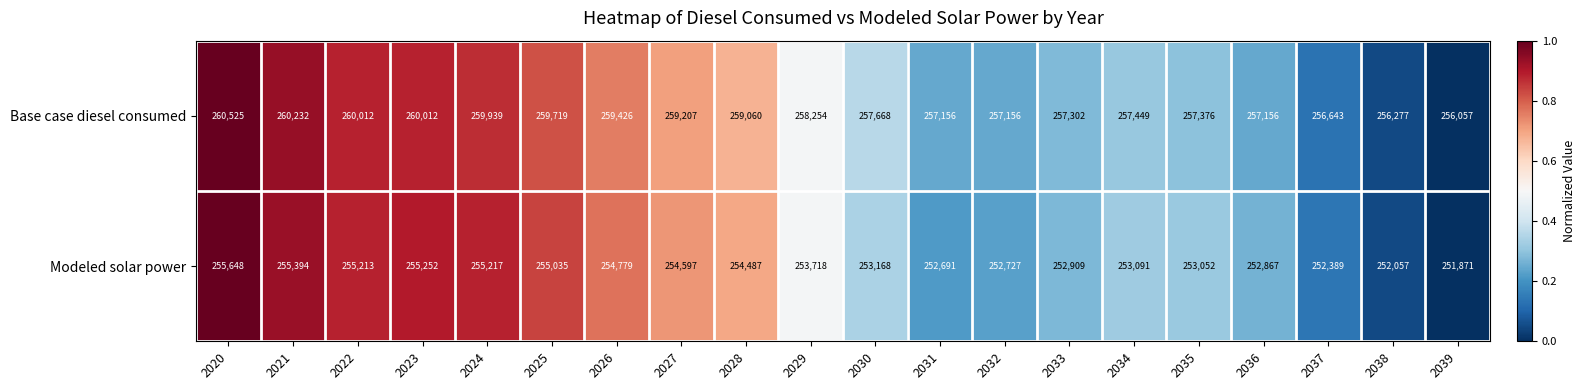

What is the average value of the Modeled solar power series?

253808